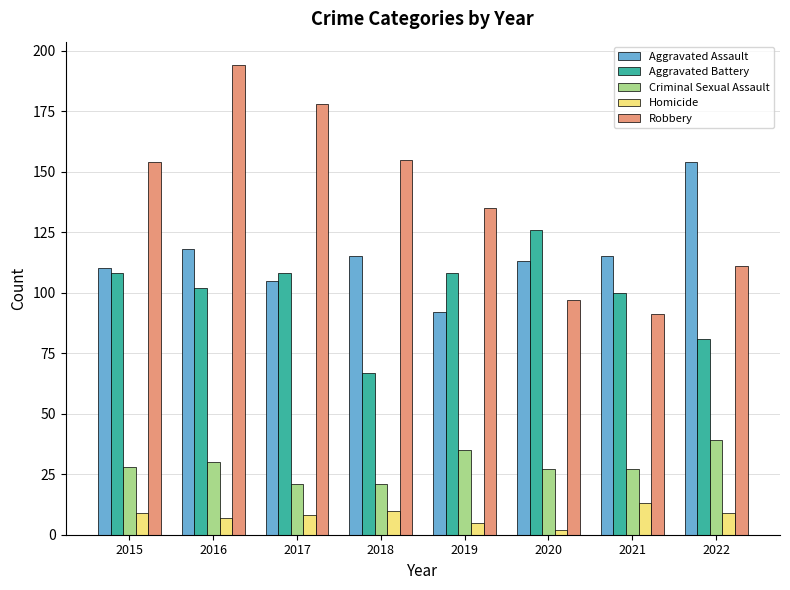

How many bars are there in total?

40